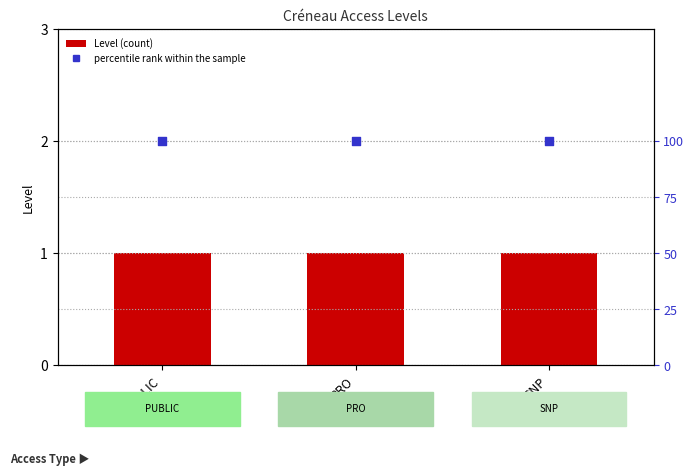

Is the value of Level at PRO greater than the value of percentile rank within the sample at PUBLIC?

No